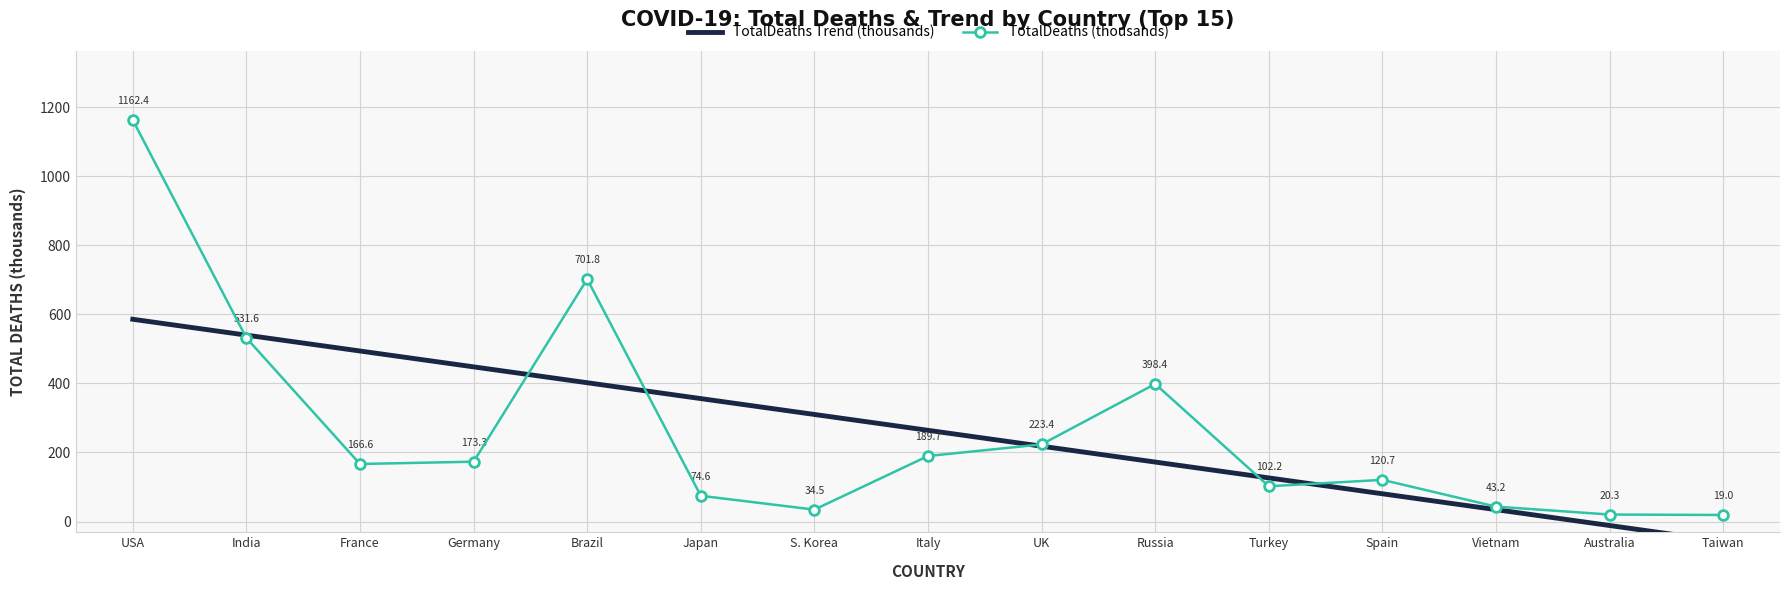

The value of TotalDeaths Trend (thousands) at Germany is 447.9. True or false?

True